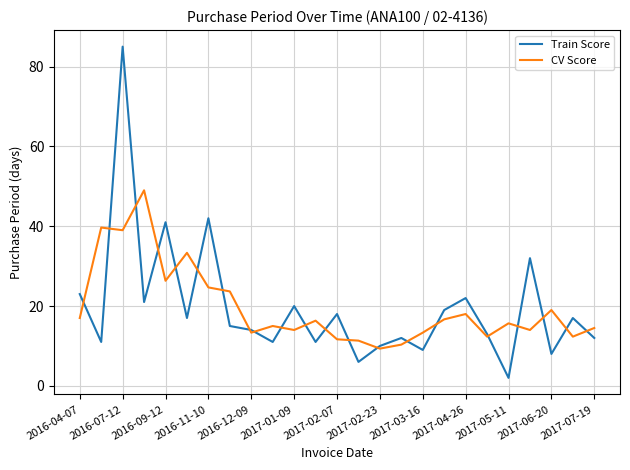

What is the greatest value displayed?

85.0